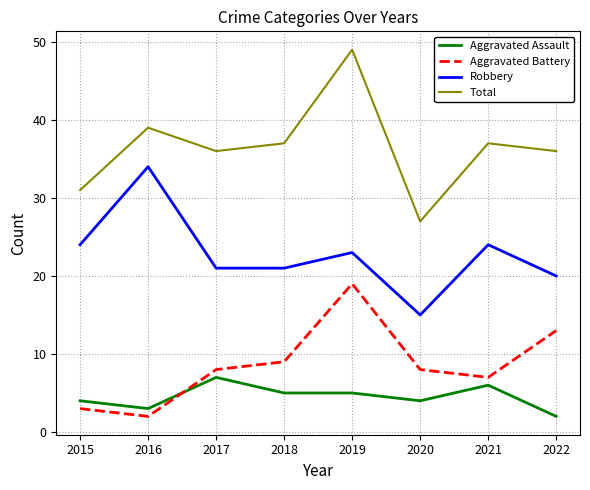

How many lines are shown in the chart?

4